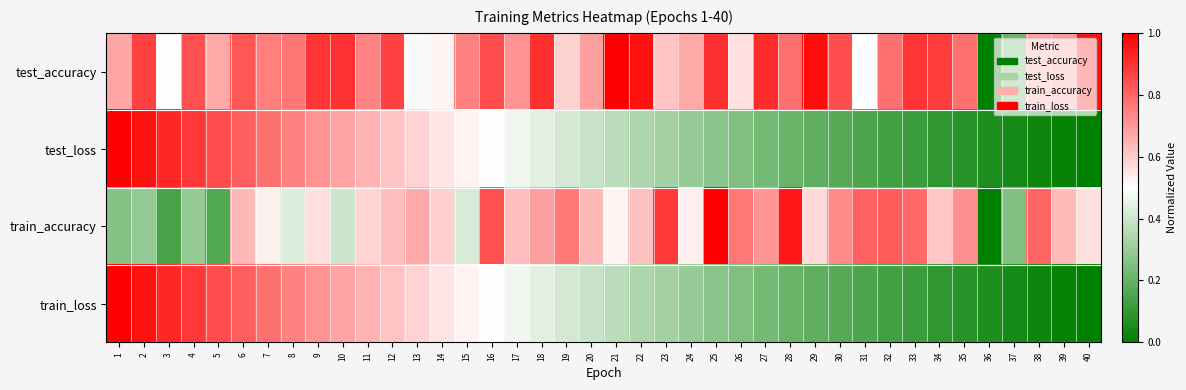

List the series in order of their peak value, highest first.

train_loss, test_loss, test_accuracy, train_accuracy